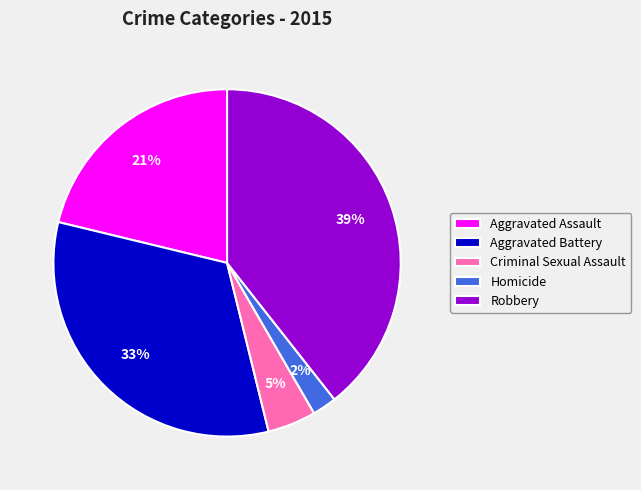

What is the smallest slice in the pie chart?

Homicide